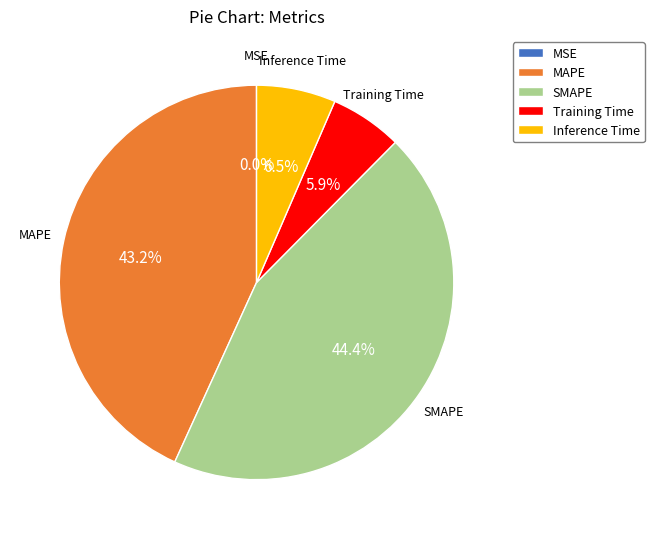

Which has a higher value, MAPE or Inference Time?

MAPE